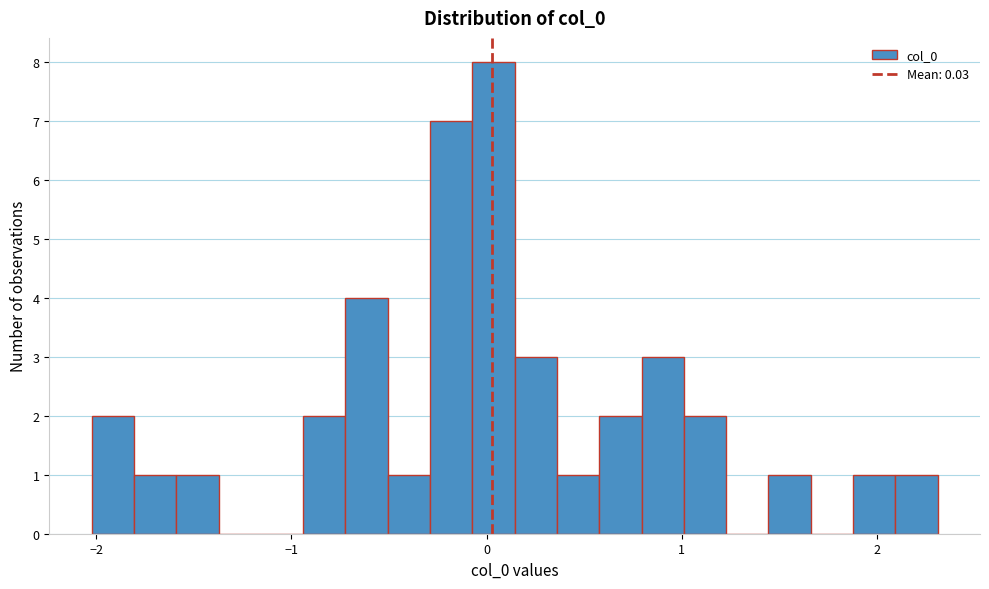

Read against the x-axis, roughly where is the centre of the tallest bar?

0.0